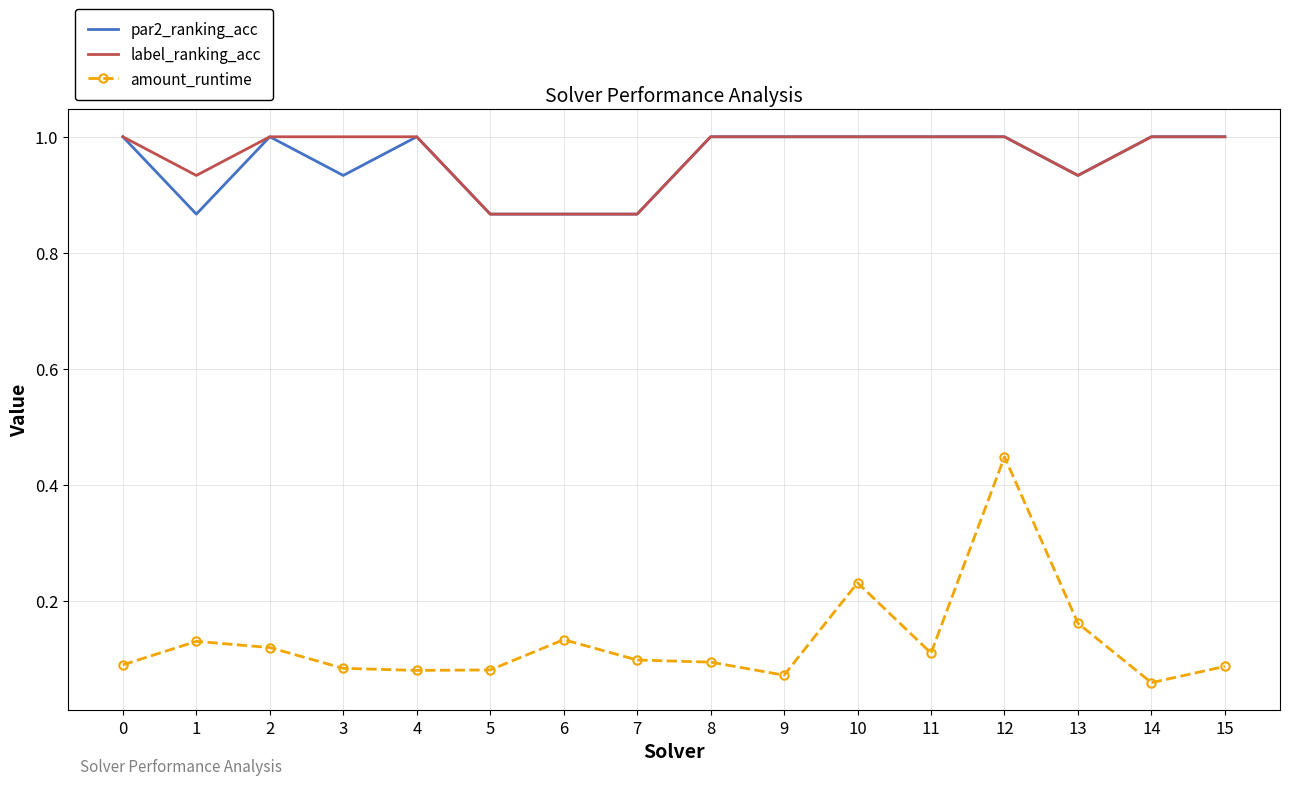

Is it true that label_ranking_acc equals 0.5 at 13?

False